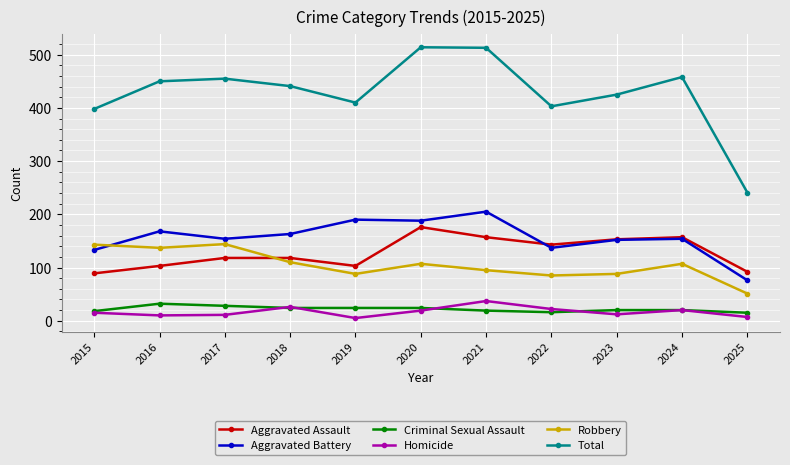

List the series in order of their peak value, highest first.

Total, Aggravated Battery, Aggravated Assault, Robbery, Homicide, Criminal Sexual Assault